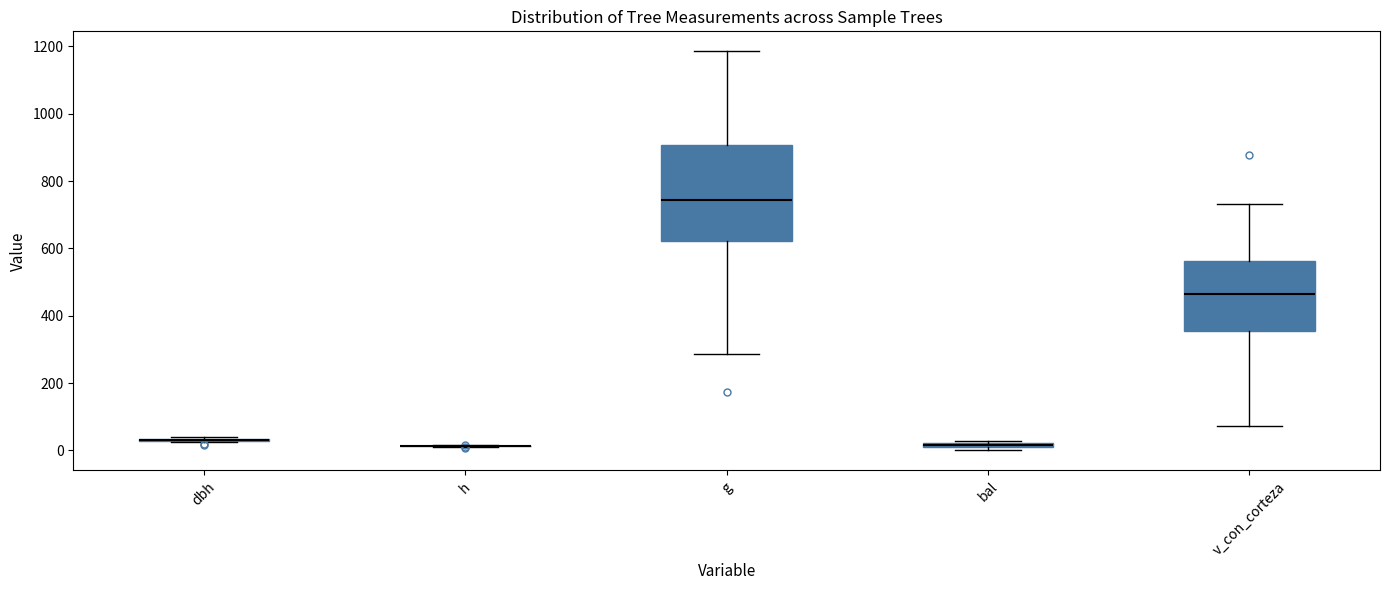

Which box is the tallest, from its lower edge to its upper edge?

g